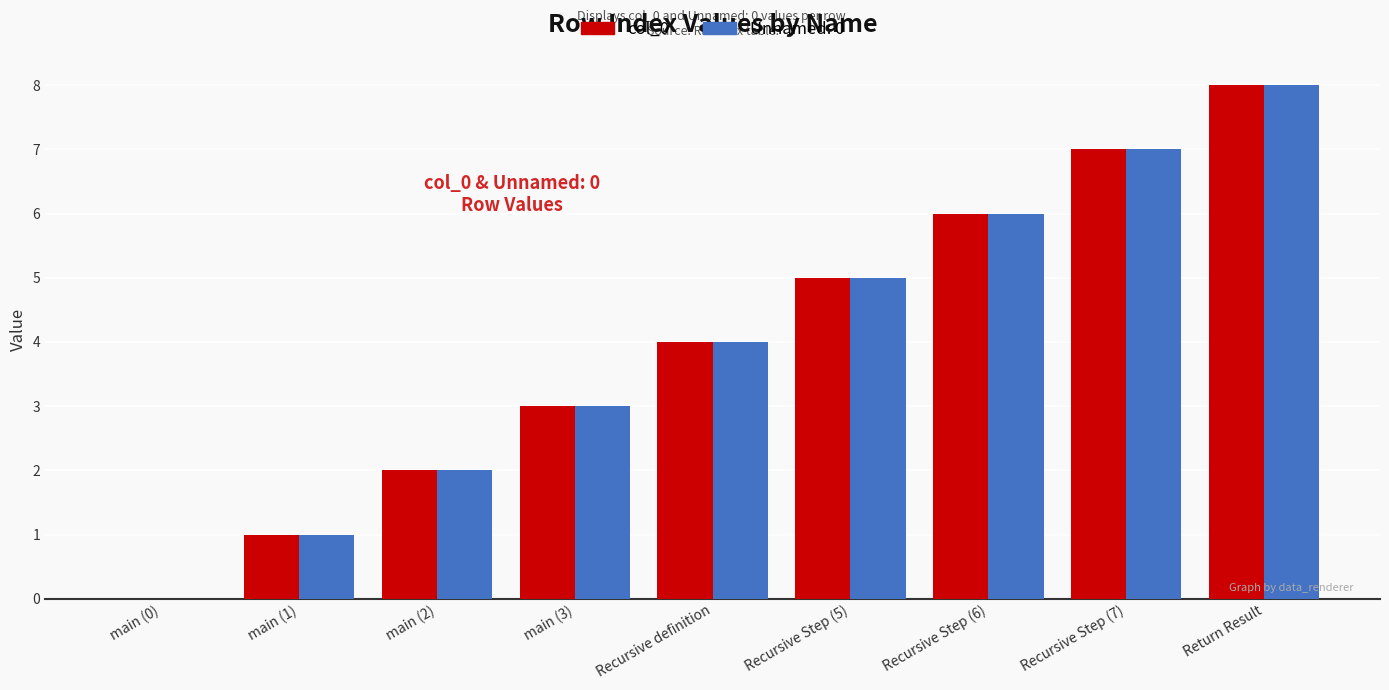

How many data points does each series have?

9